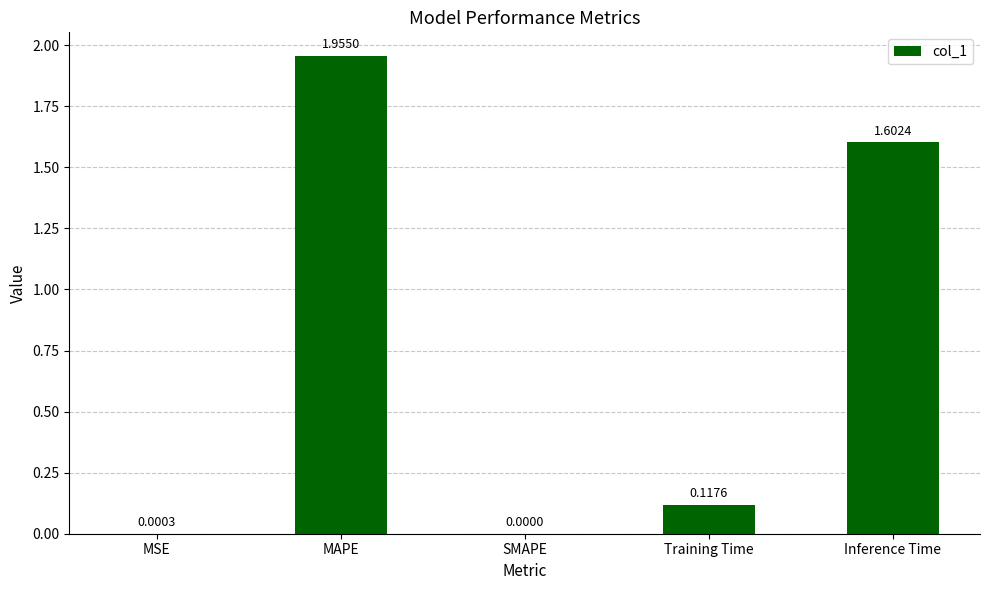

Which category has the highest value across all series?

MAPE